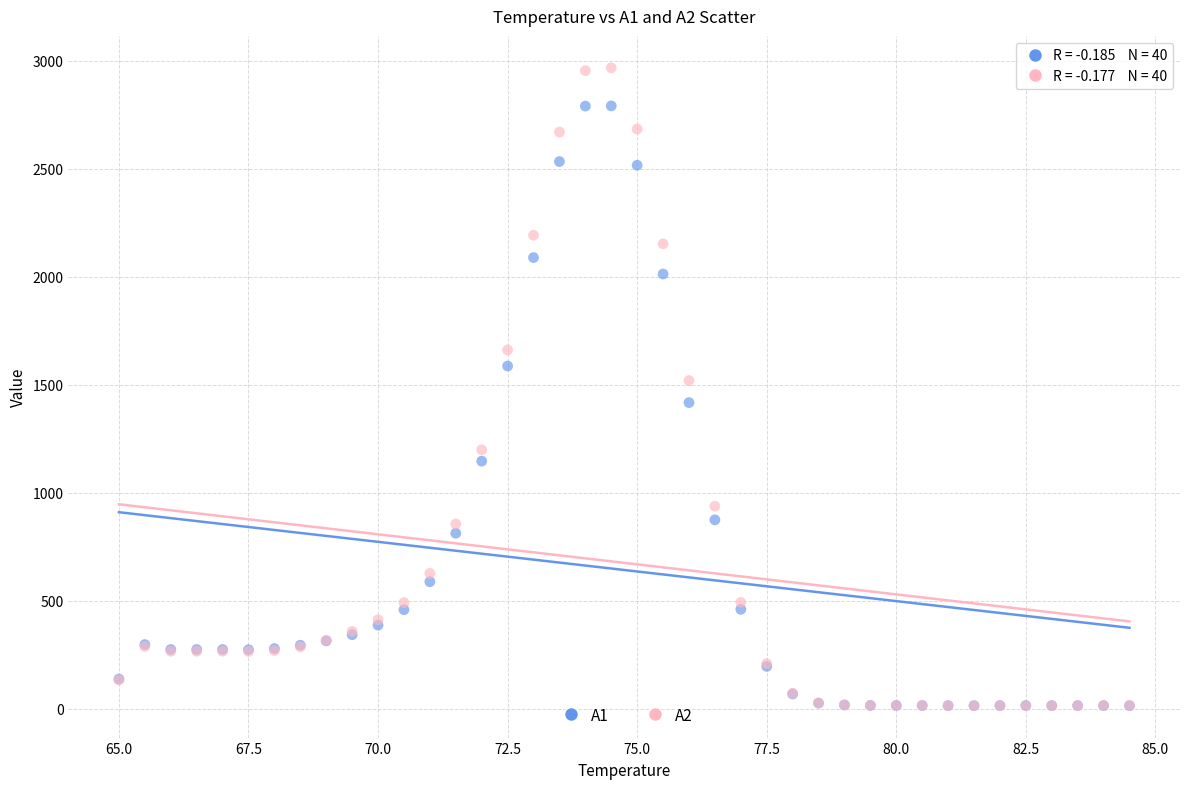

What are all the series names shown in the legend?

A1, A2